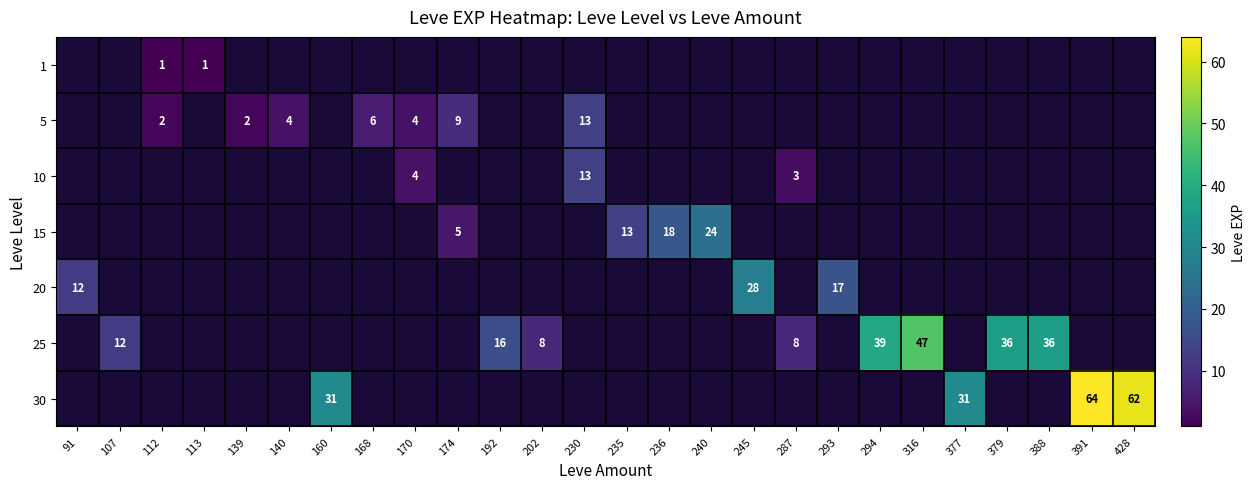

Is it true that 30 equals 62 at 428?

True